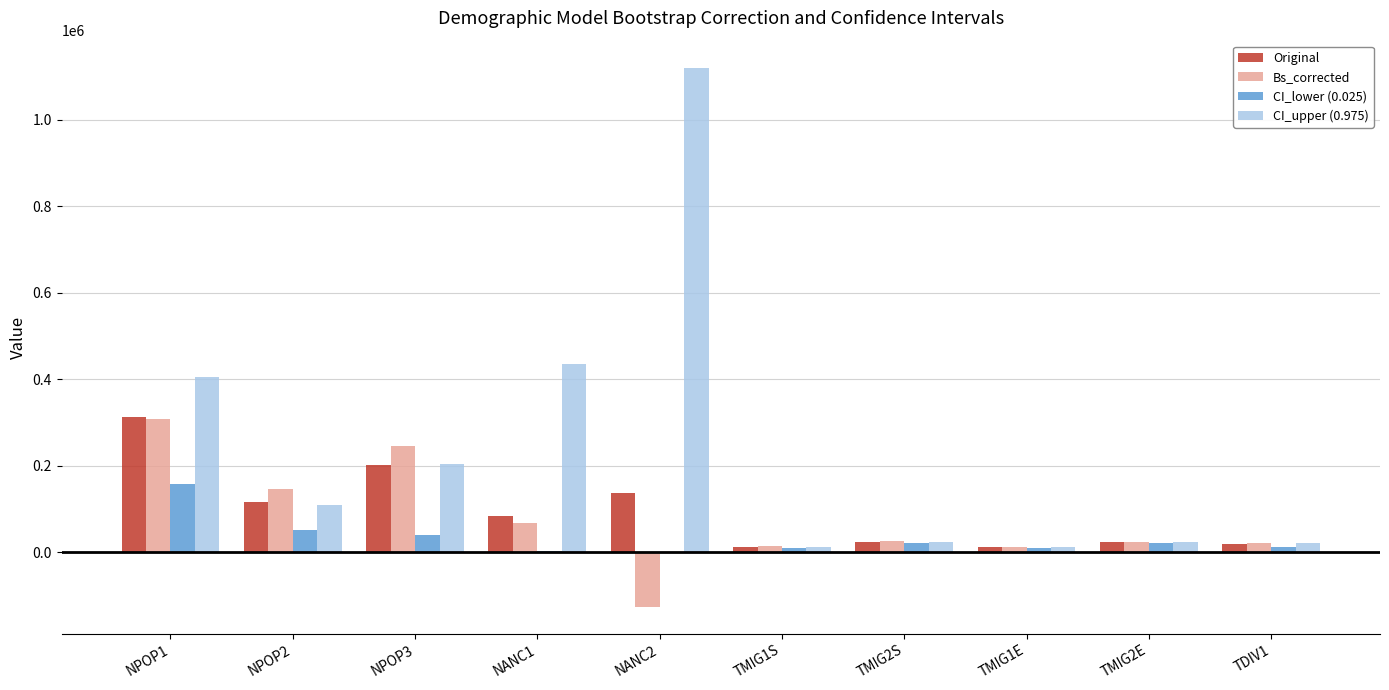

Which series has the largest total across all categories?

CI_upper (0.975)